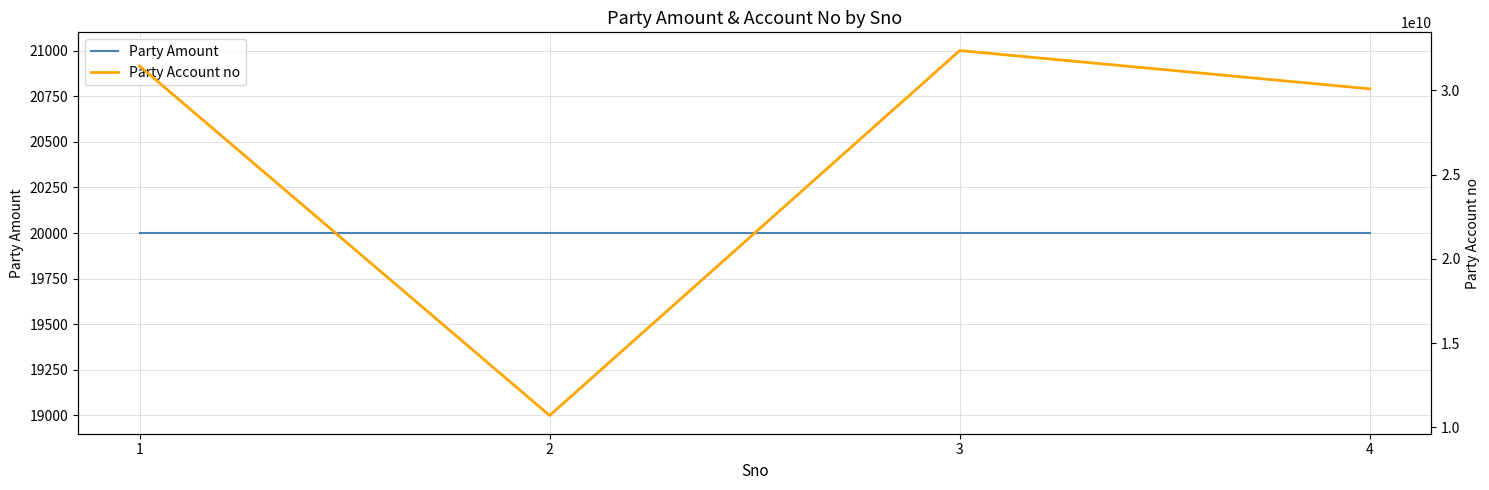

At 1, list the series in order from largest to smallest.

Party Account no, Party Amount